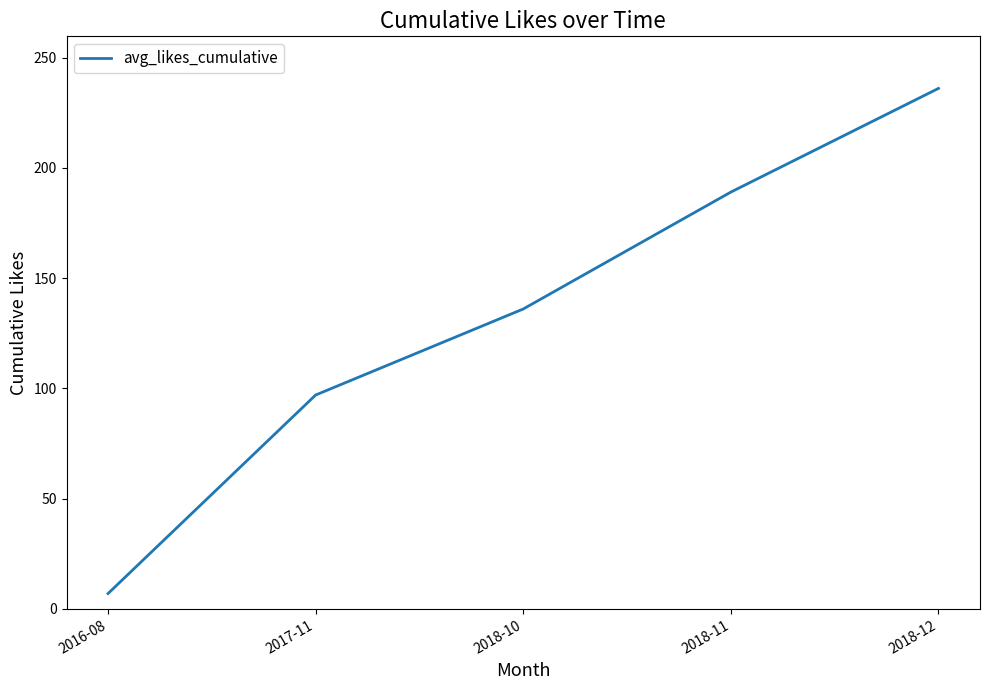

What is the sum of the values at 2016-08 and 2018-10?

143